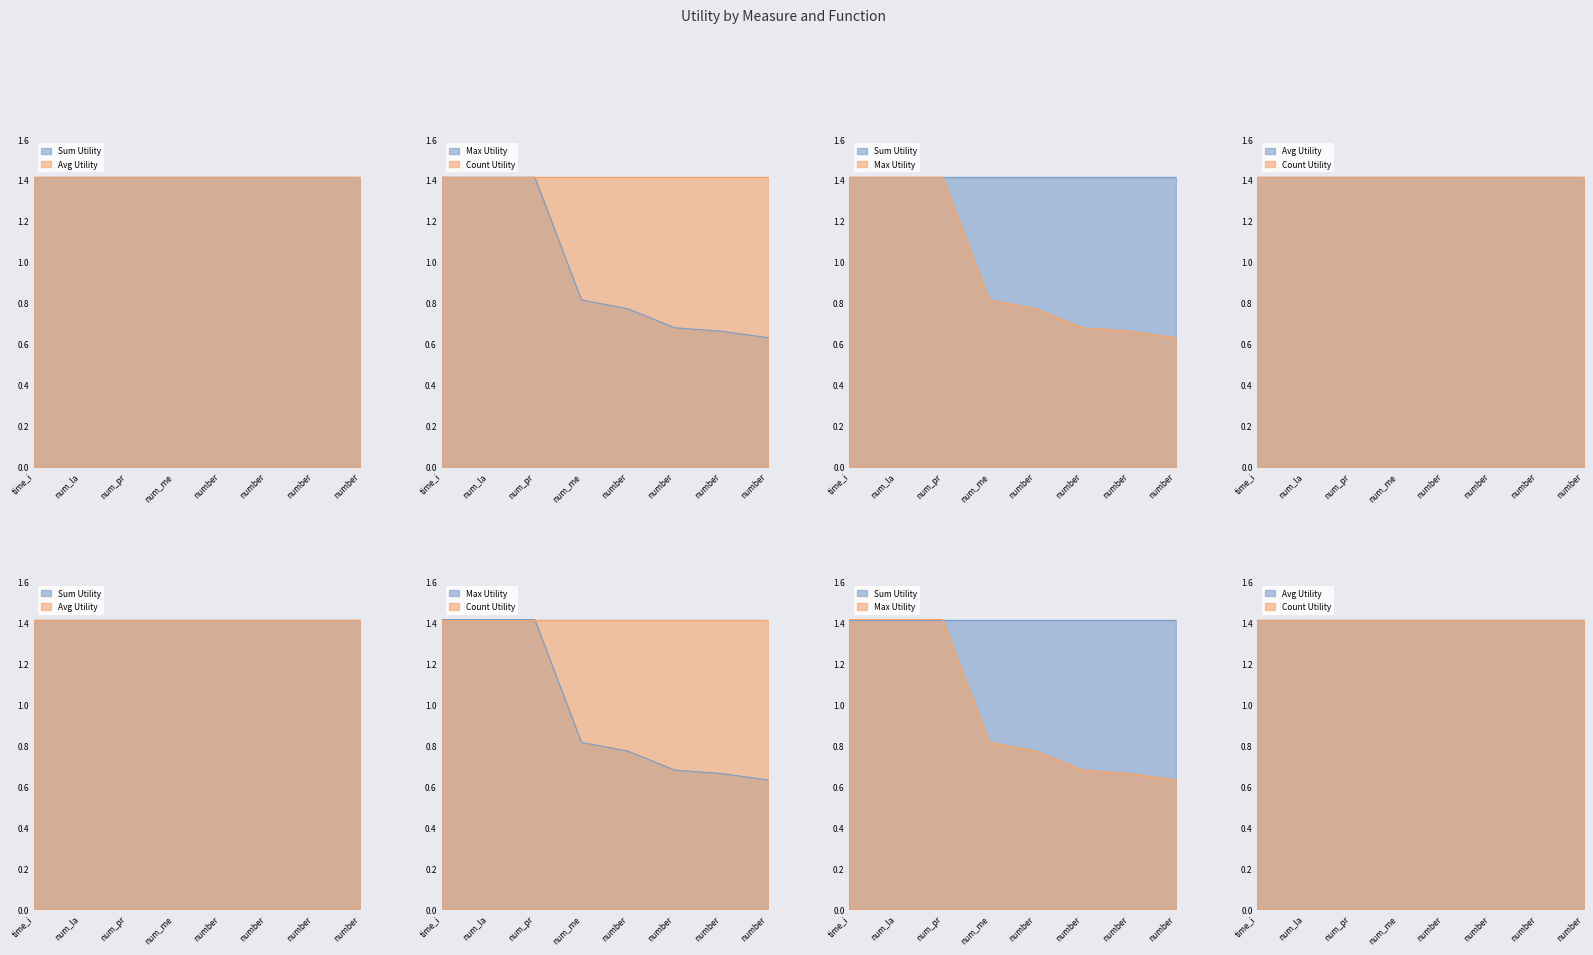

Reading left to right, what are all the values shown in this chart?

sum: time_in_hospital=1.4	num_lab_procedures=1.4	num_procedures=1.4	num_medications=1.4	number_outpatient=1.4	number_emergency=1.4	number_inpatient=1.4	number_diagnoses=1.4
avg: time_in_hospital=1.4	num_lab_procedures=1.4	num_procedures=1.4	num_medications=1.4	number_outpatient=1.4	number_emergency=1.4	number_inpatient=1.4	number_diagnoses=1.4
max: time_in_hospital=1.4	num_lab_procedures=1.4	num_procedures=1.4	num_medications=0.8	number_outpatient=0.8	number_emergency=0.7	number_inpatient=0.7	number_diagnoses=0.6
count: time_in_hospital=1.4	num_lab_procedures=1.4	num_procedures=1.4	num_medications=1.4	number_outpatient=1.4	number_emergency=1.4	number_inpatient=1.4	number_diagnoses=1.4